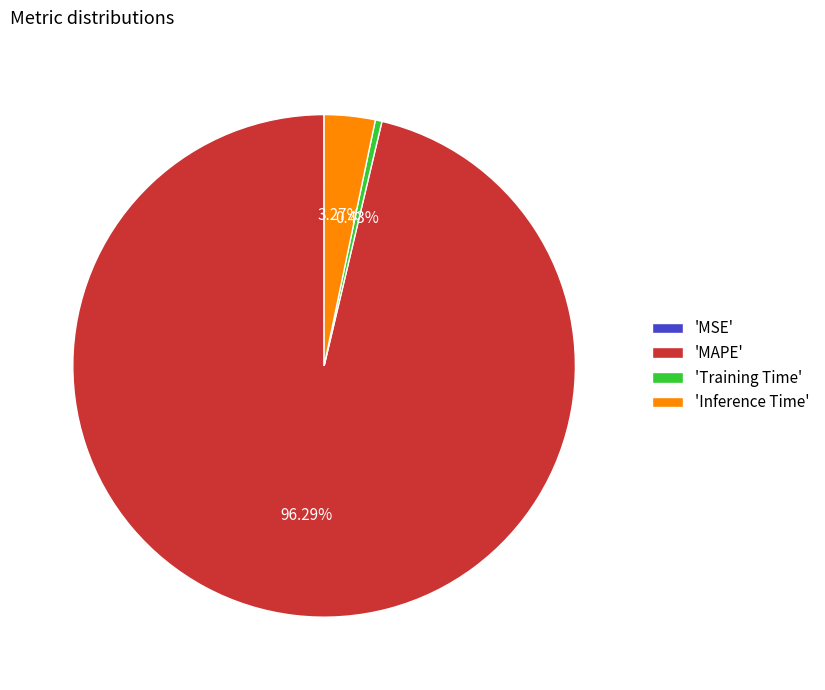

Which category has the biggest portion of the pie?

'MAPE'